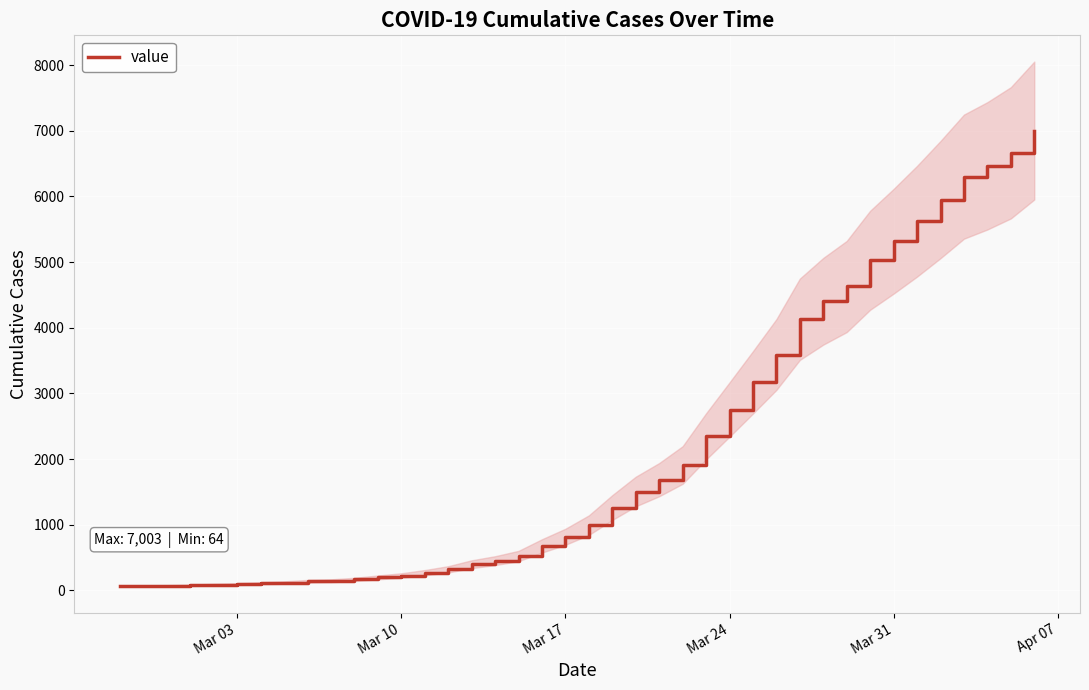

What is the highest value of the value series?

7003